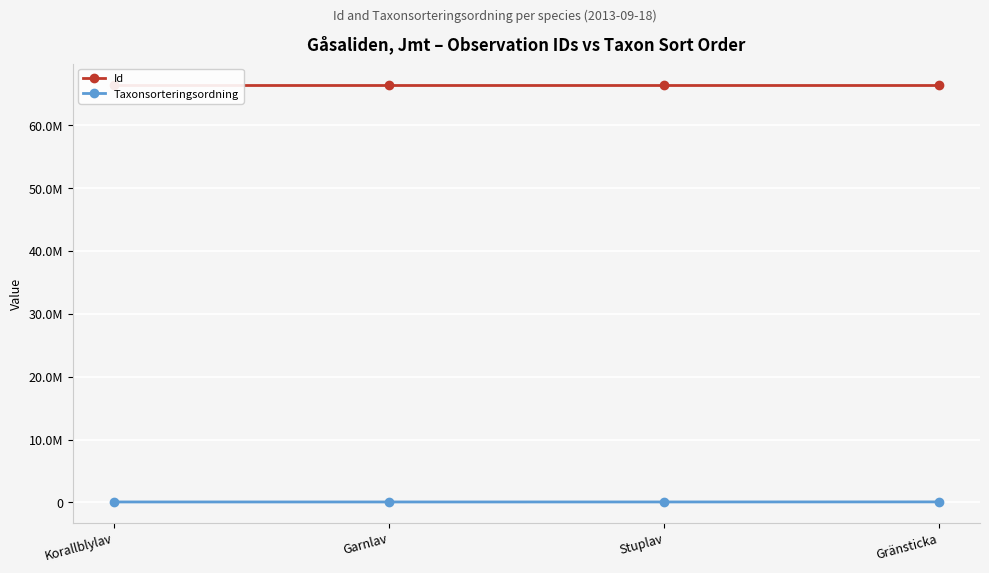

What is the difference between the highest and lowest values at Gränsticka?

66417093